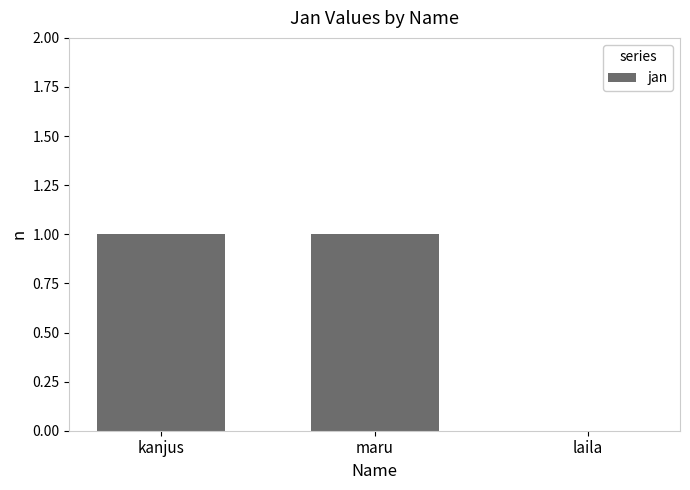

Reading right to left, what are all the values shown in this chart?

laila=0	maru=1	kanjus=1